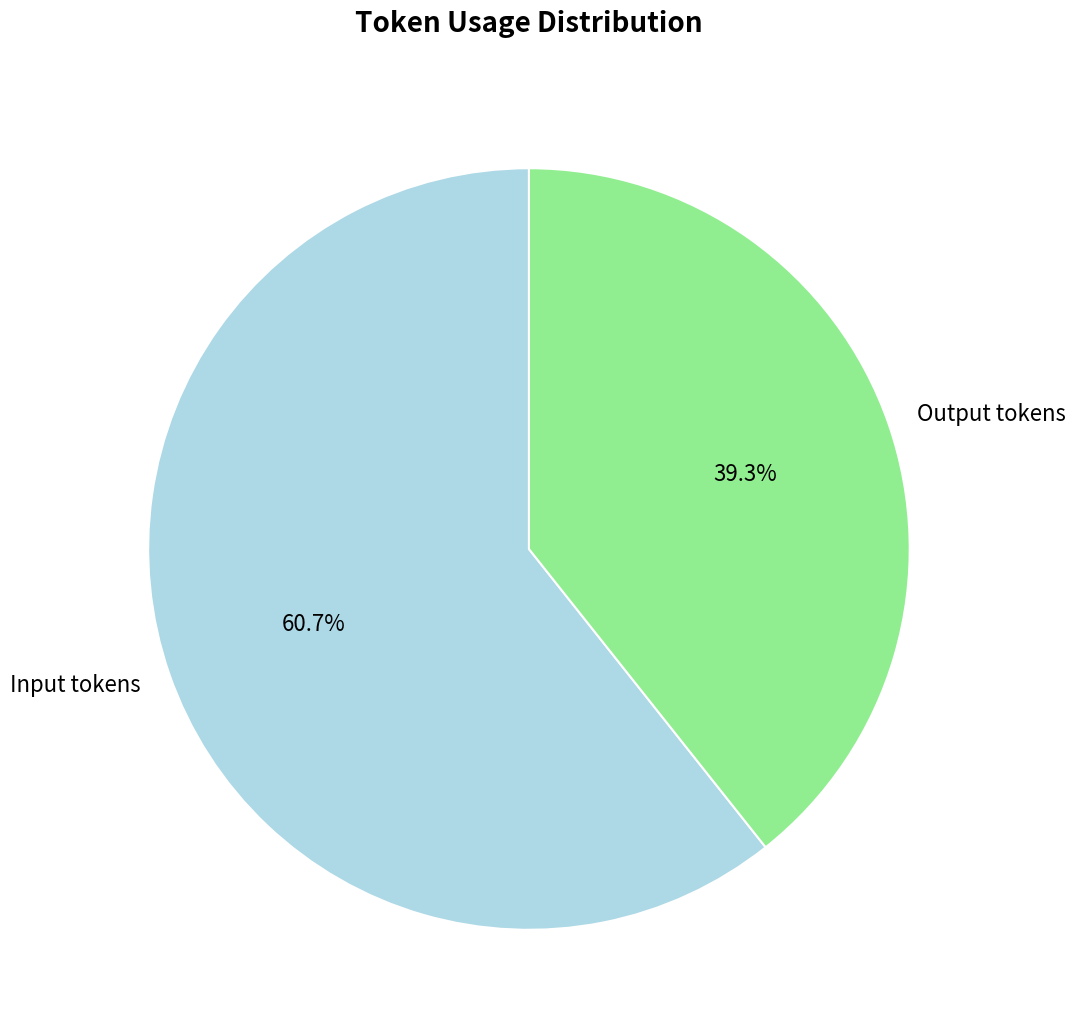

To the nearest percent, what percentage of the pie is Output tokens?

39%